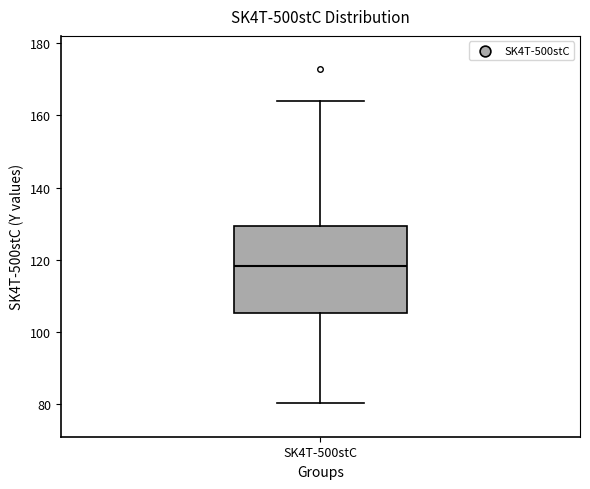

Transcribe this box plot: give where the median line is, the range the box spans, and where the two whiskers end, as read against the y-axis. The values are not printed on the chart, so give them approximately, as read against the axis.

median 118, box 106 to 130, whiskers 80 to 164